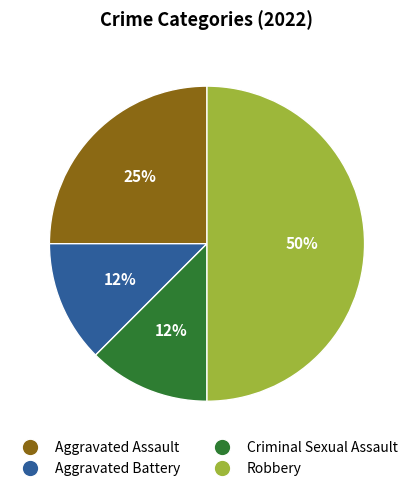

Which slice is the largest?

Robbery